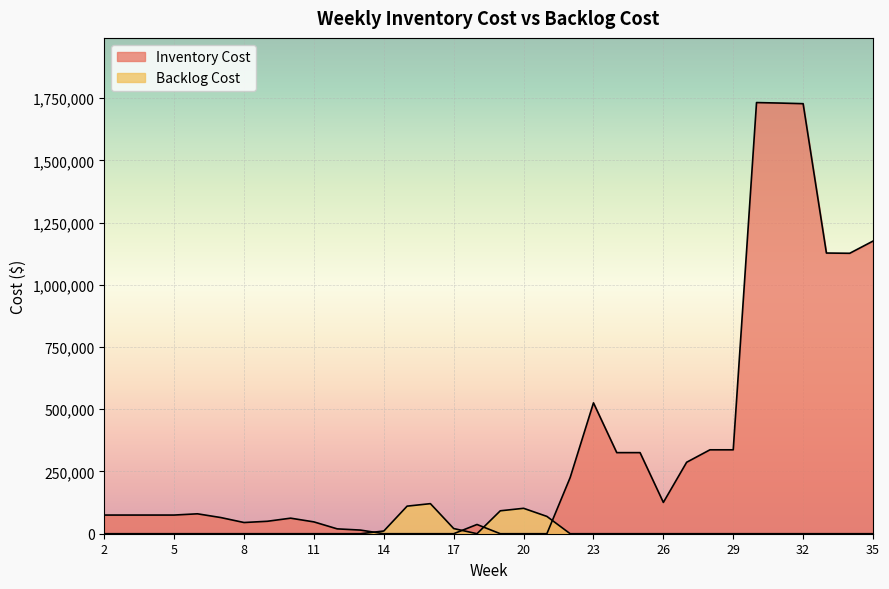

The Inventory Cost series shows 1127636 at 19. True or false?

False